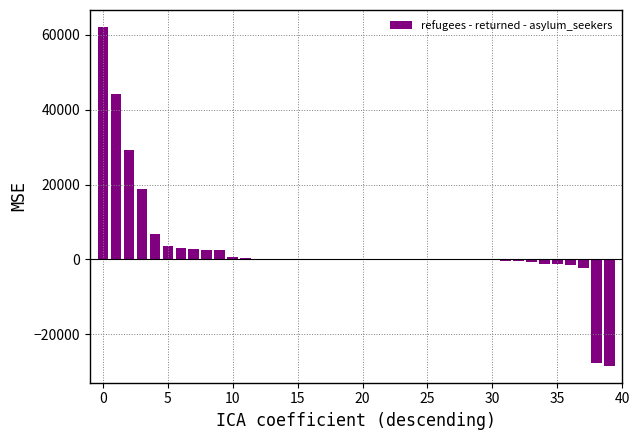

What is the greatest value displayed?

62140